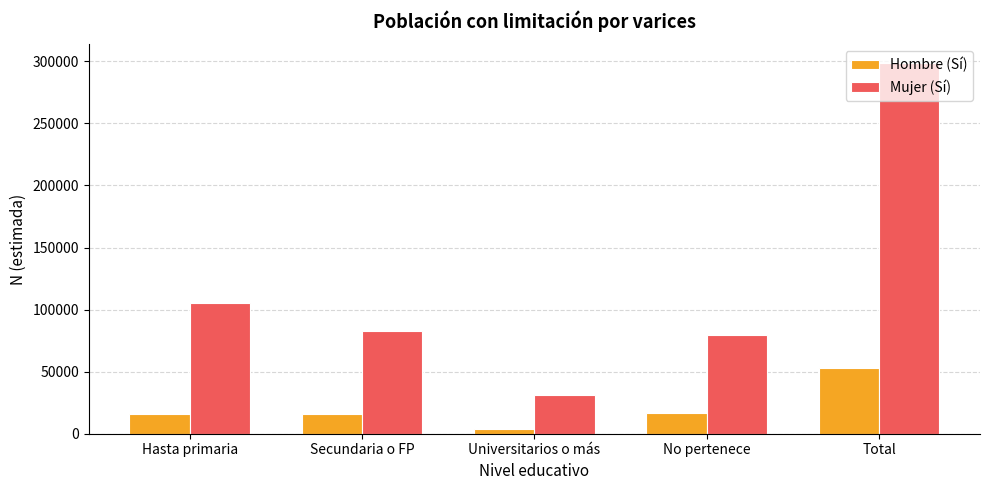

How many bars are there in total?

10